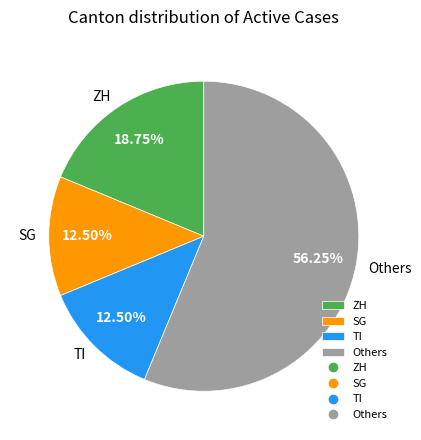

Is SG the majority of the pie?

No